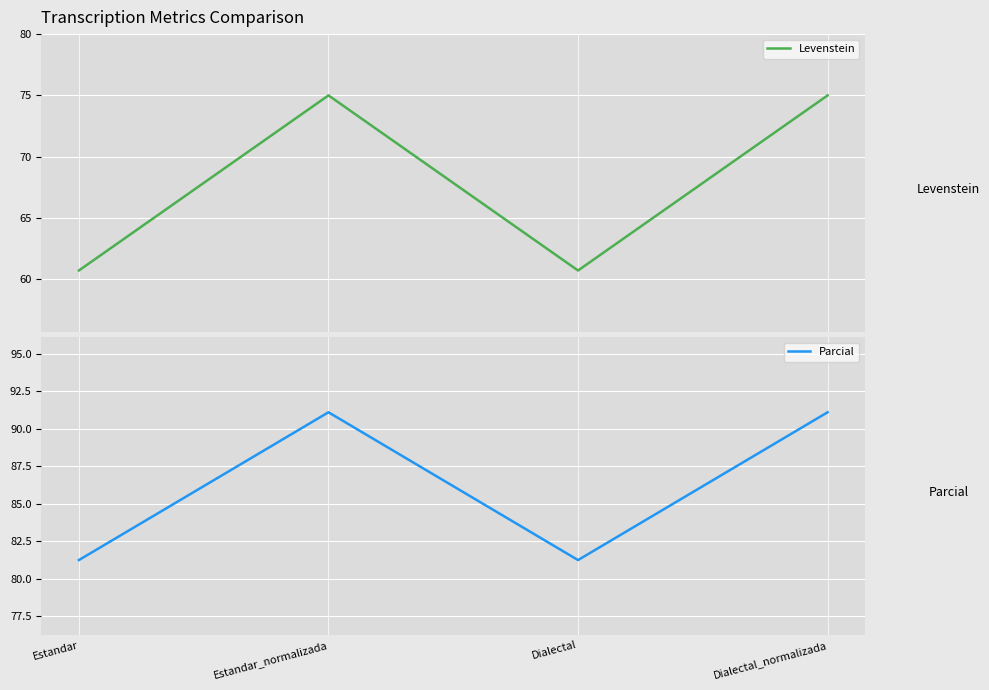

Reading right to left, extract all data points from this chart.

Levenstein: 75.0	60.7	75.0	60.7
Parcial: 91.1	81.2	91.1	81.2